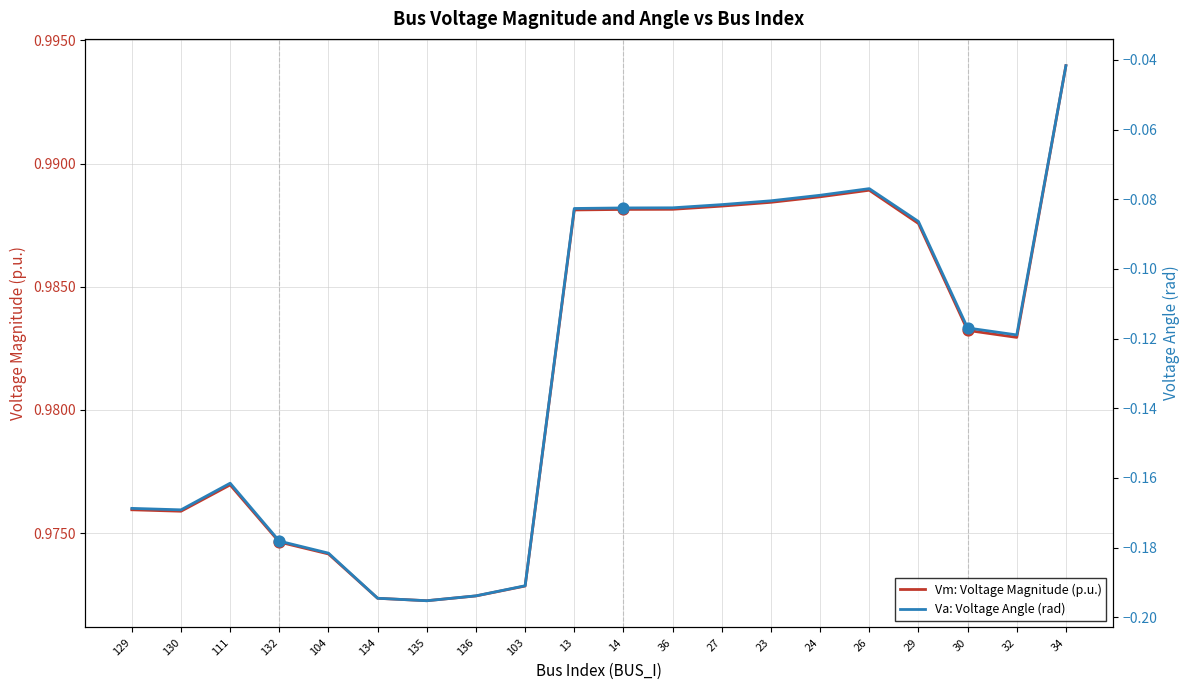

Which series has the largest total across all categories?

Vm: Voltage Magnitude (p.u.)